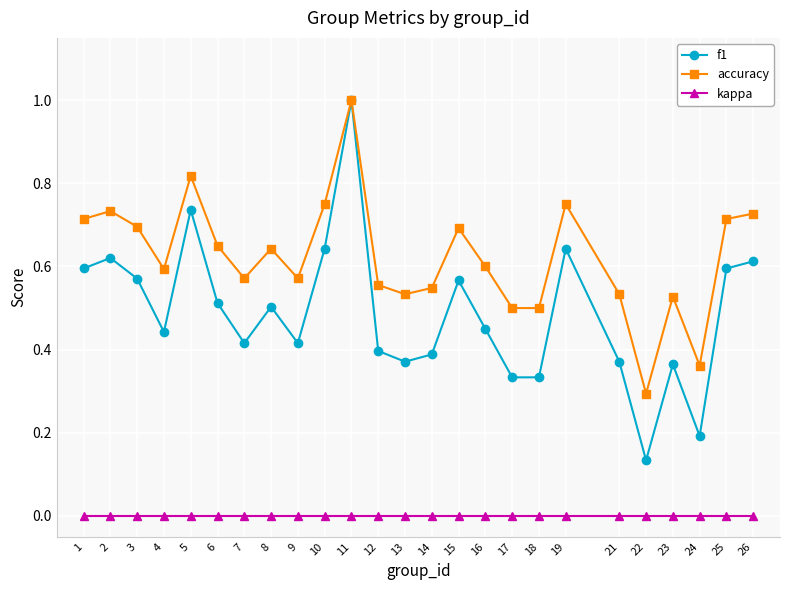

What are all the series names shown in the legend?

f1, accuracy, kappa